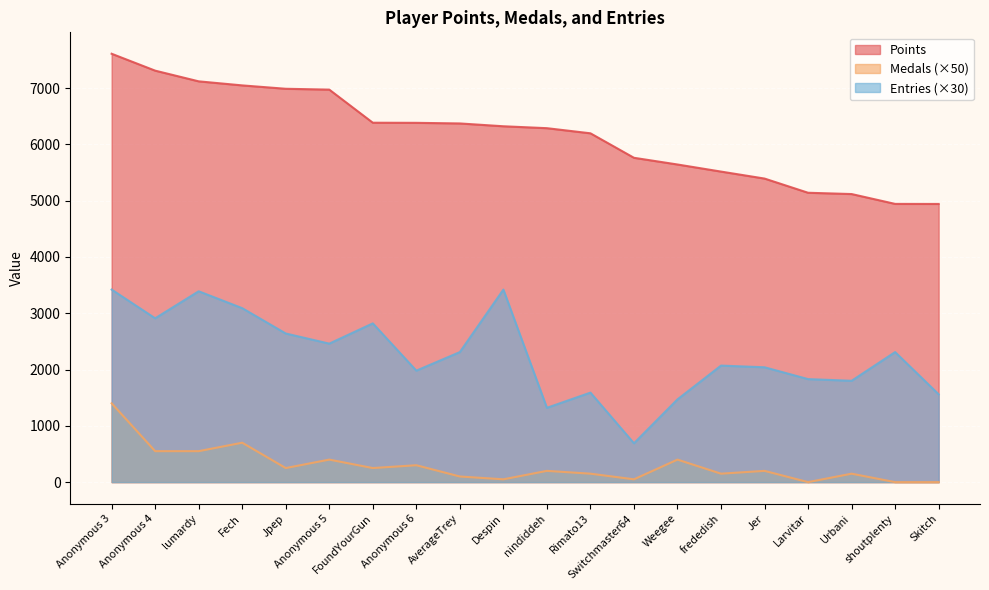

What is the difference between the maximum and second lowest values in the Entries series?

2100